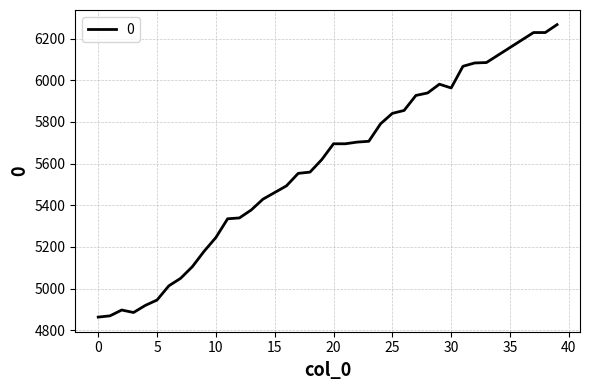

What is the difference between the maximum and minimum values?

1404